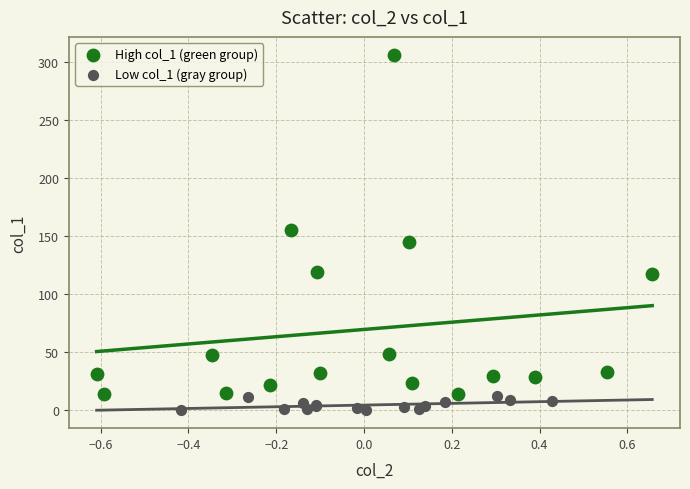

Which series has the largest Y range (max minus min)?

High col_1 (green group)